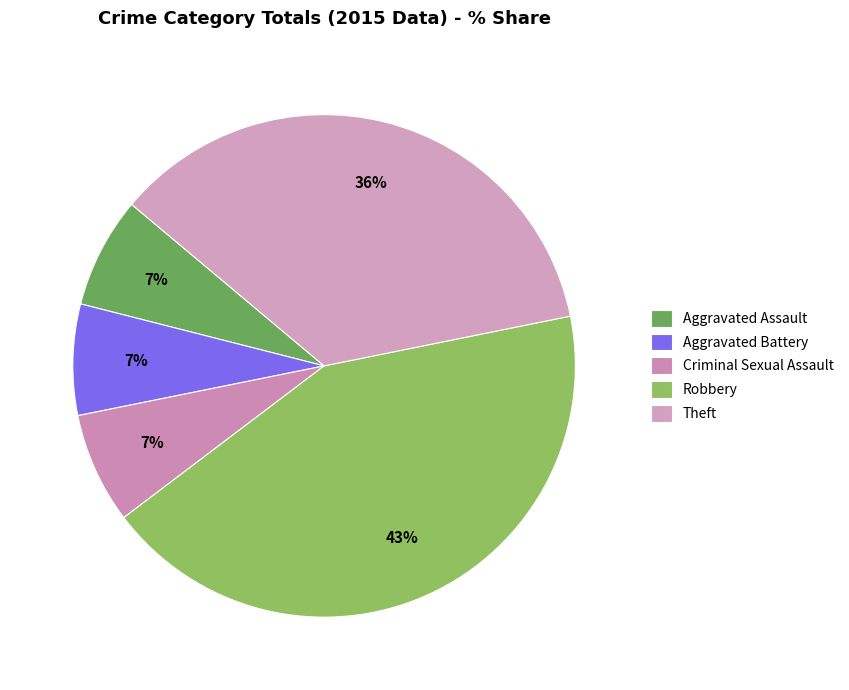

Count the number of slices in the pie.

5